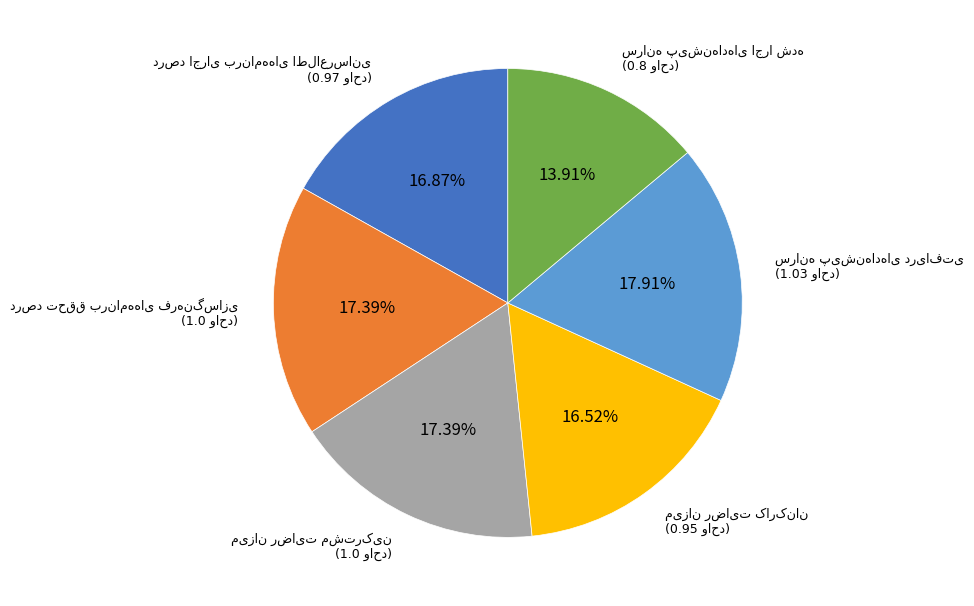

Is there any slice that represents more than half of the pie?

No